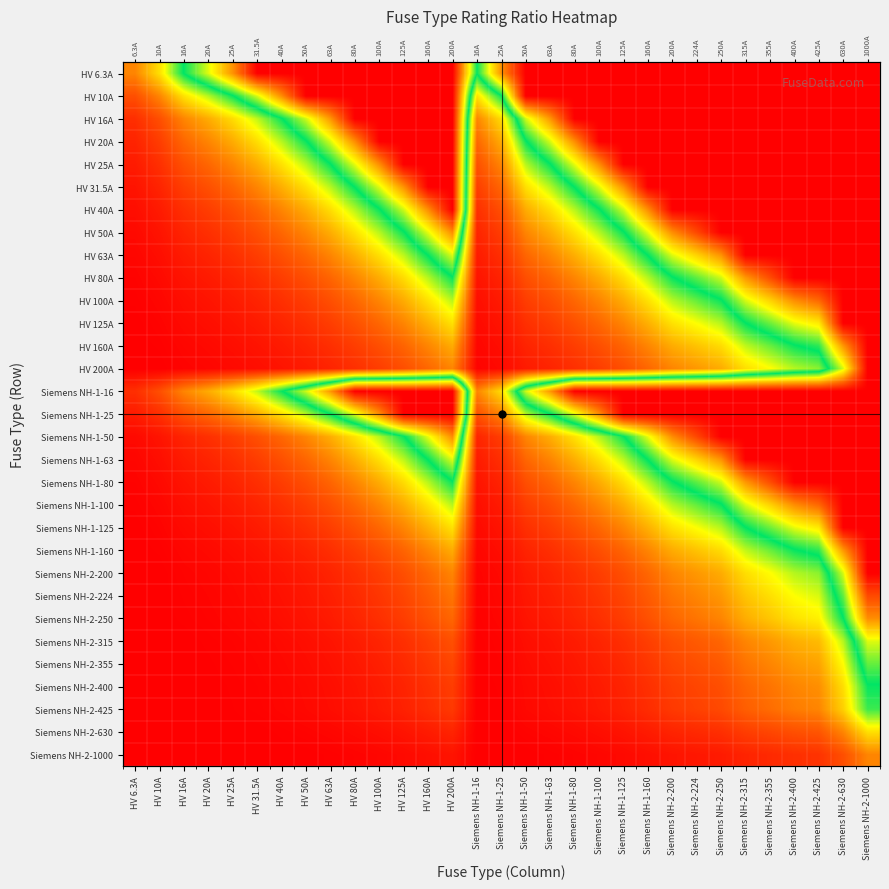

At Siemens NH-2-224, list the series in order from smallest to largest.

Siemens NH-2-1000, Siemens NH-2-630, Siemens NH-2-425, Siemens NH-2-400, Siemens NH-2-355, Siemens NH-2-315, Siemens NH-2-250, Siemens NH-2-224, HV 200A, Siemens NH-2-200, HV 160A, Siemens NH-1-160, HV 125A, Siemens NH-1-125, HV 100A, Siemens NH-1-100, HV 80A, Siemens NH-1-80, HV 63A, Siemens NH-1-63, HV 50A, Siemens NH-1-50, HV 6.3A, HV 10A, HV 16A, HV 20A, HV 25A, HV 31.5A, HV 40A, Siemens NH-1-16, Siemens NH-1-25